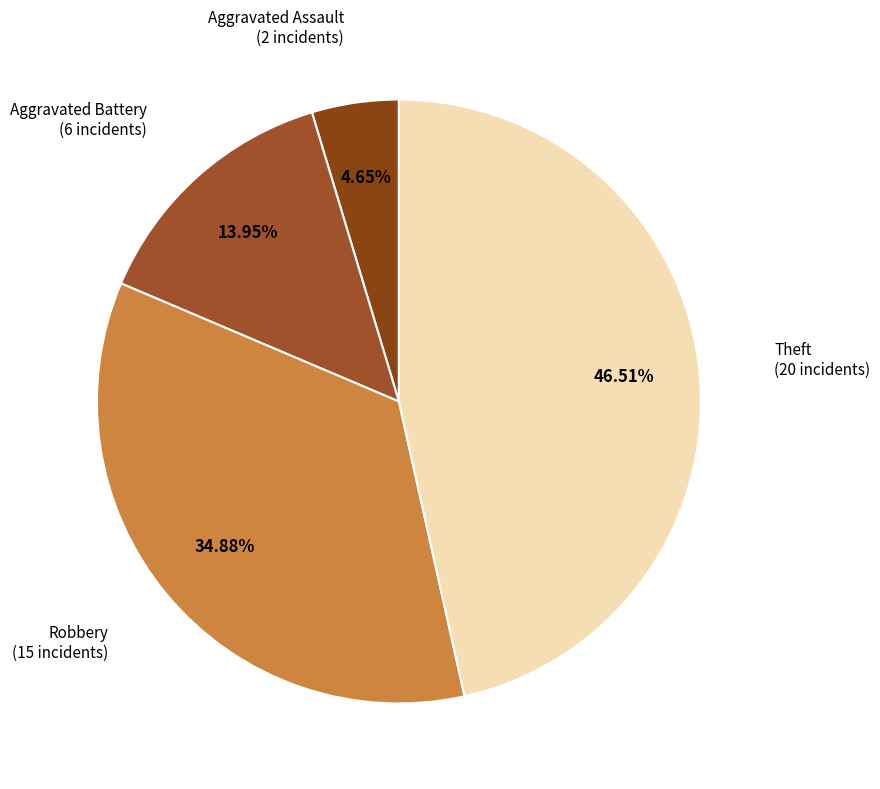

To the nearest percent, what percentage of the pie is Aggravated Assault?

5%